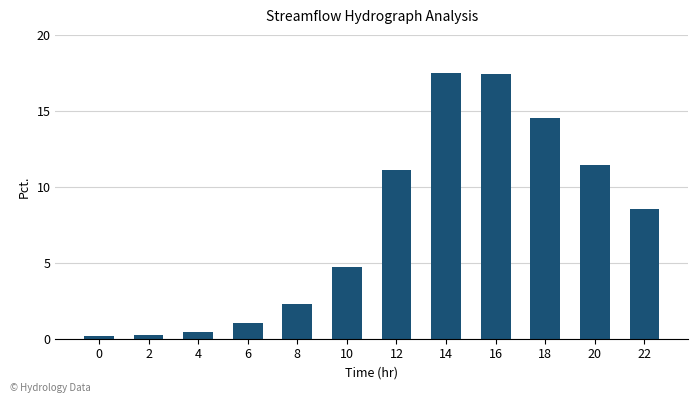

Does the chart contain any negative values?

No